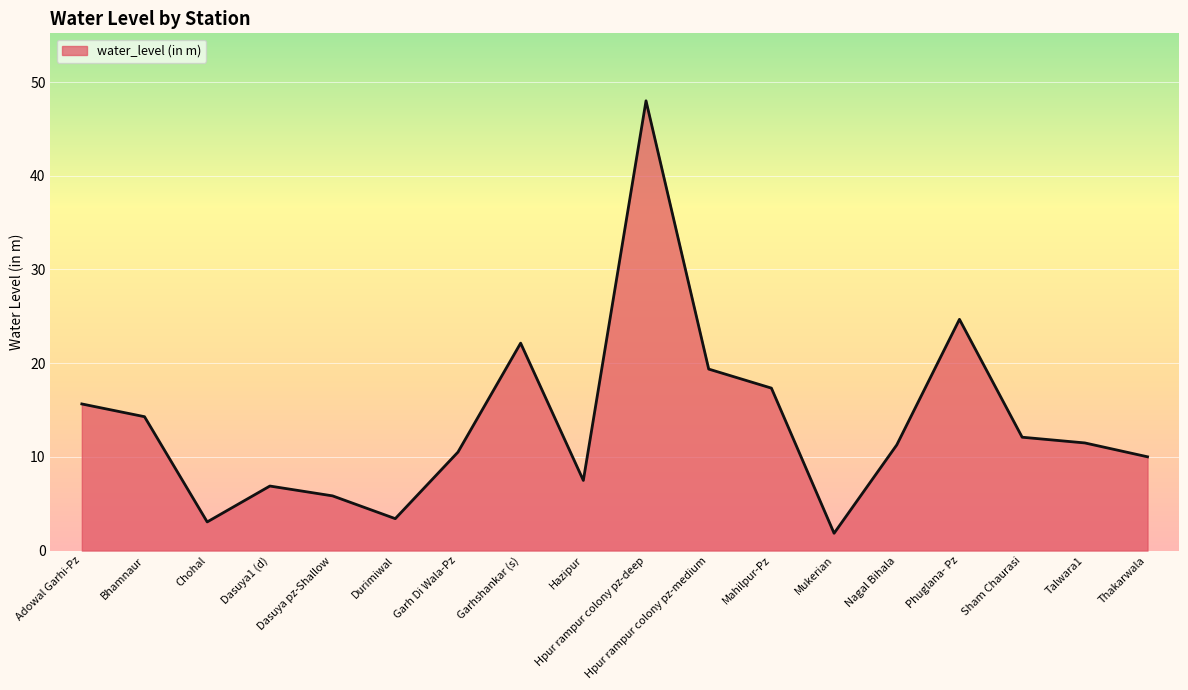

At which category does the chart reach its peak across all series?

Hpur rampur colony pz-deep